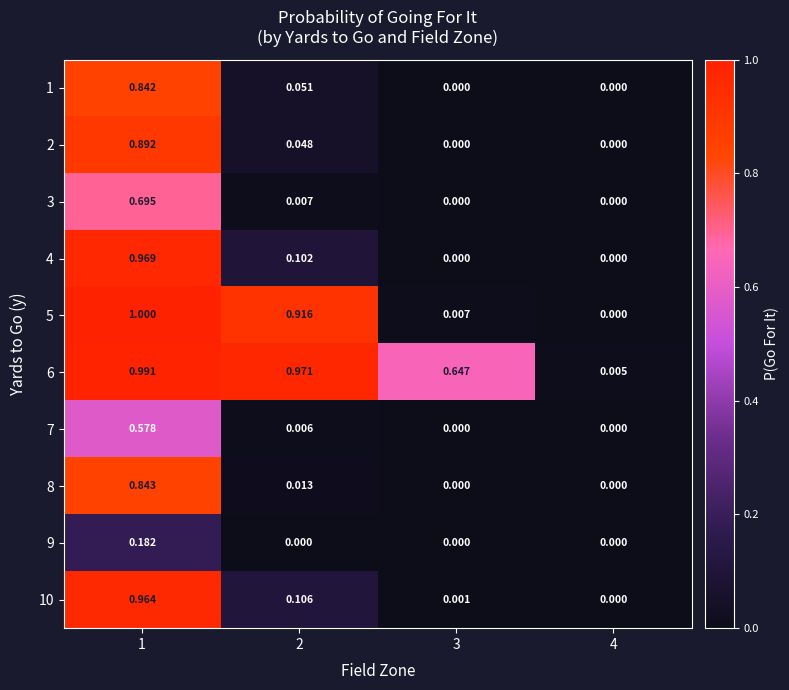

Is the value of 5 at 2 greater than the value of 4 at 1?

No